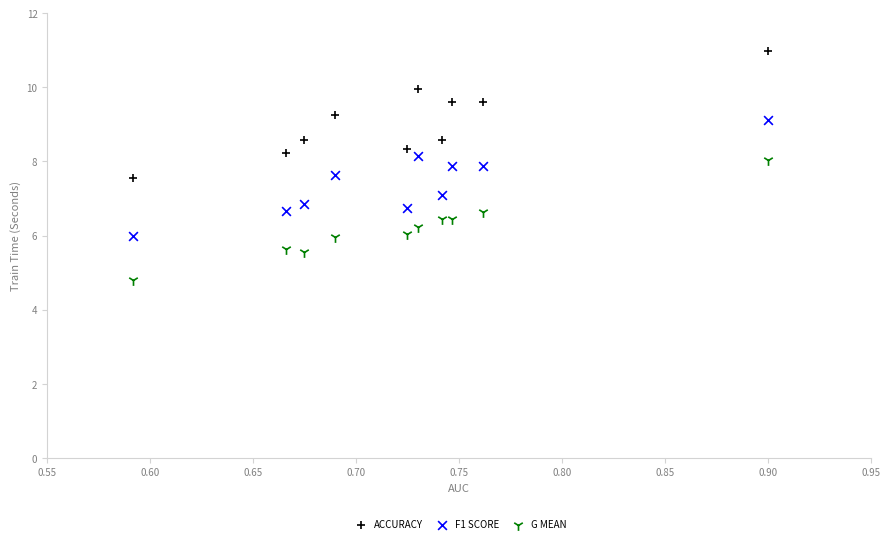

Which series has the widest spread of Y values?

ACCURACY